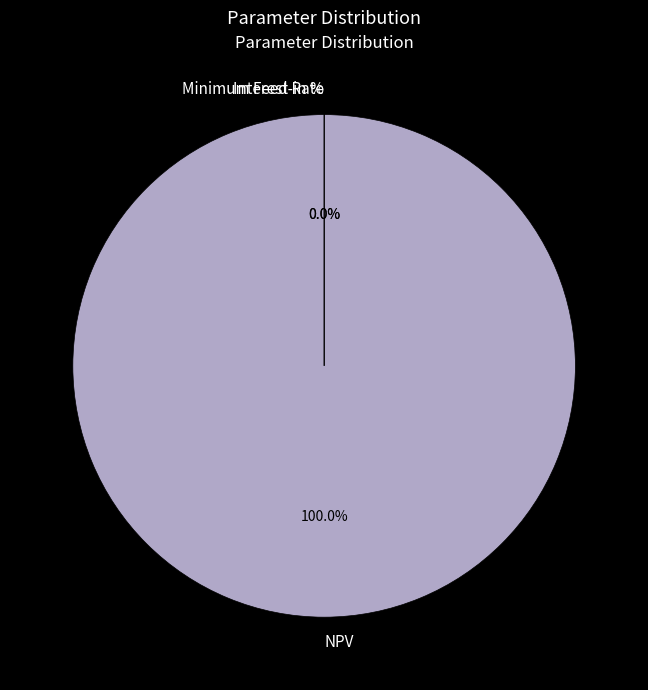

How many slices are in this pie chart?

3